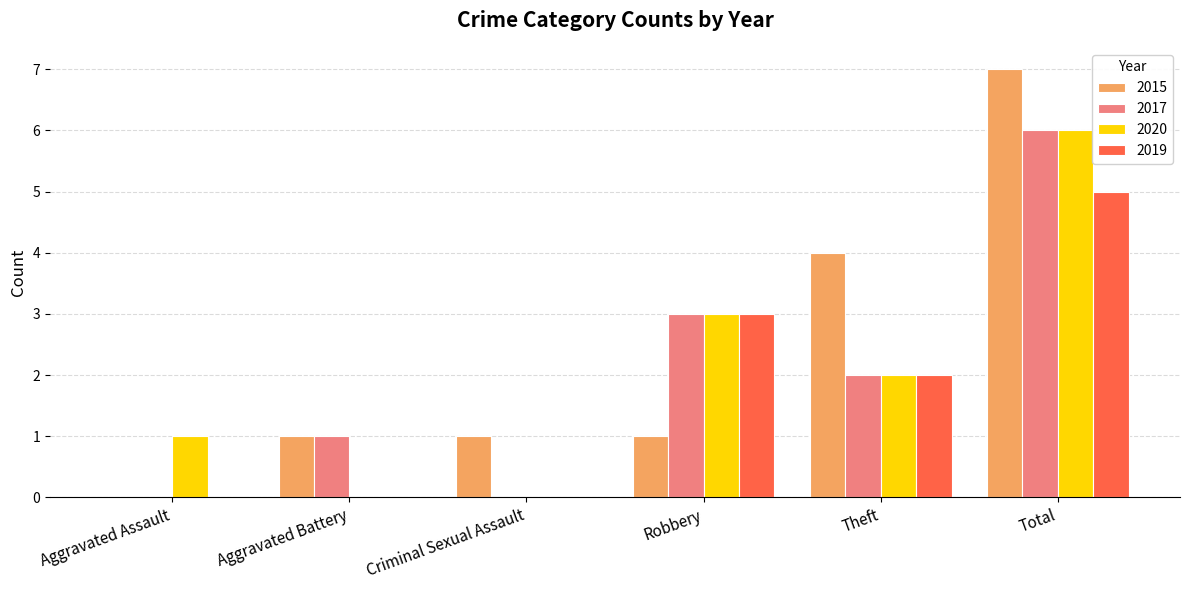

Between Robbery and Total, which series saw the biggest shift?

2015